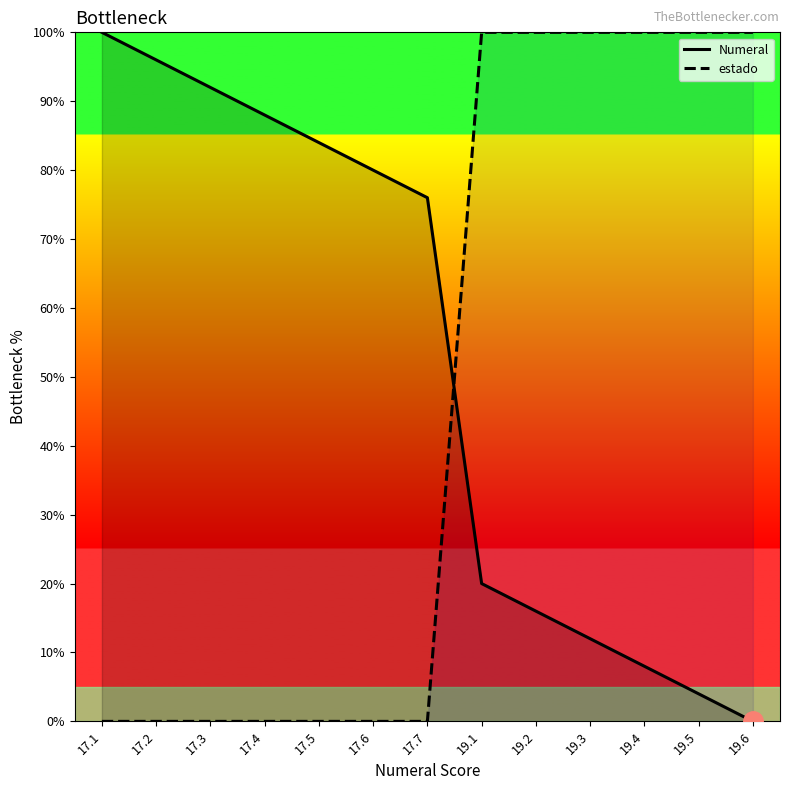

Does the chart have visible grid lines?

No